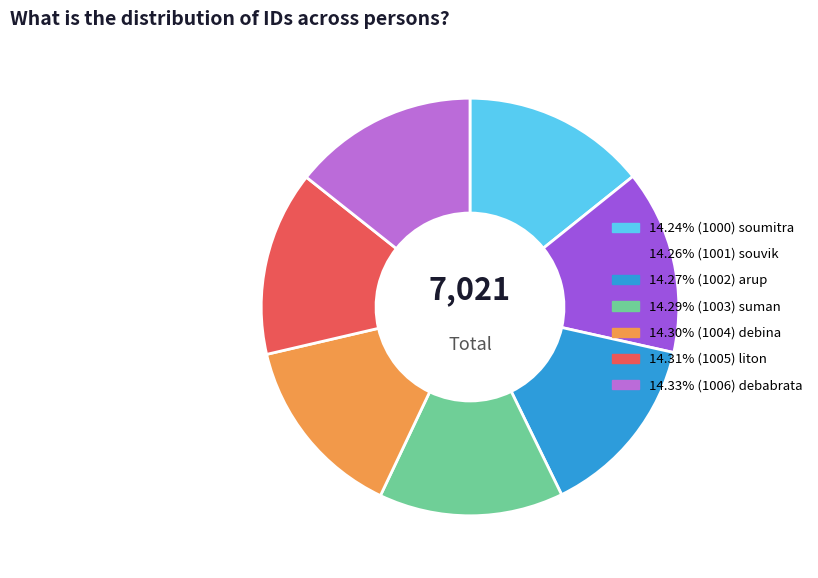

Is there any slice that represents more than half of the pie?

No